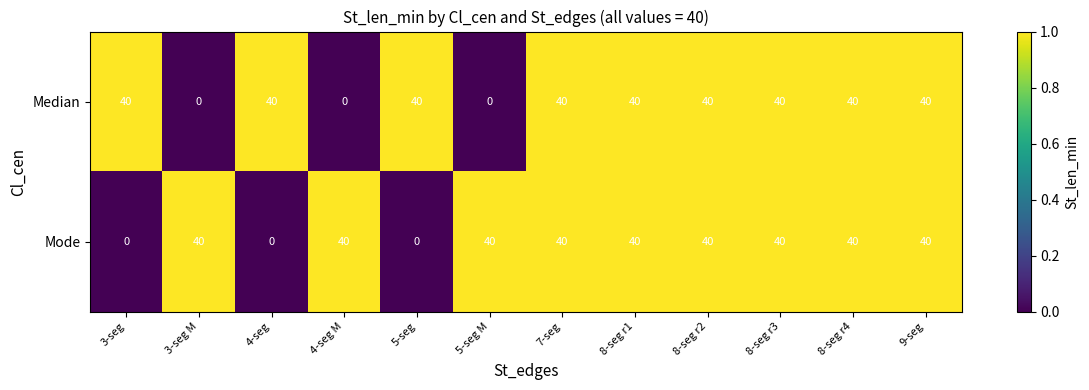

Which series changed the most between 4-seg M and 8-seg r2?

Median